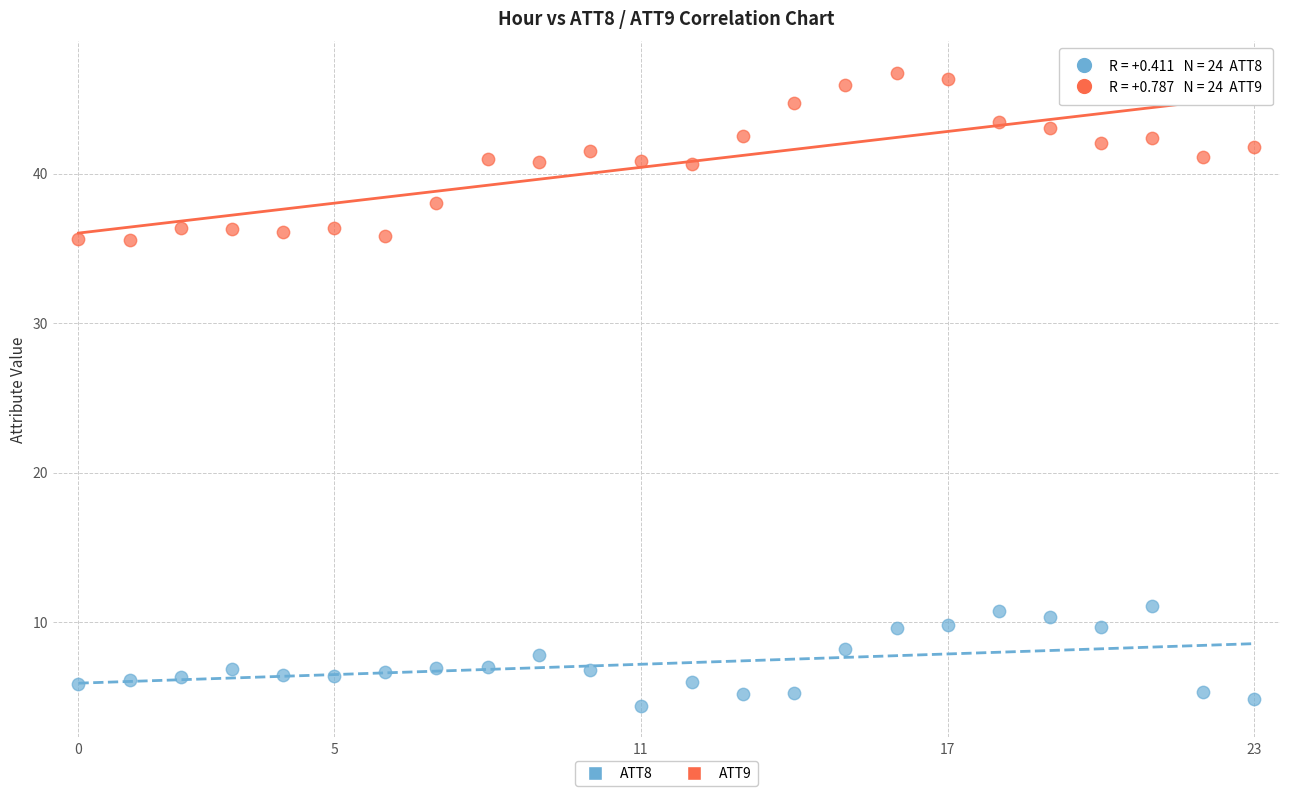

Across all data points, what is the range of Y values (max minus min)?

42.3